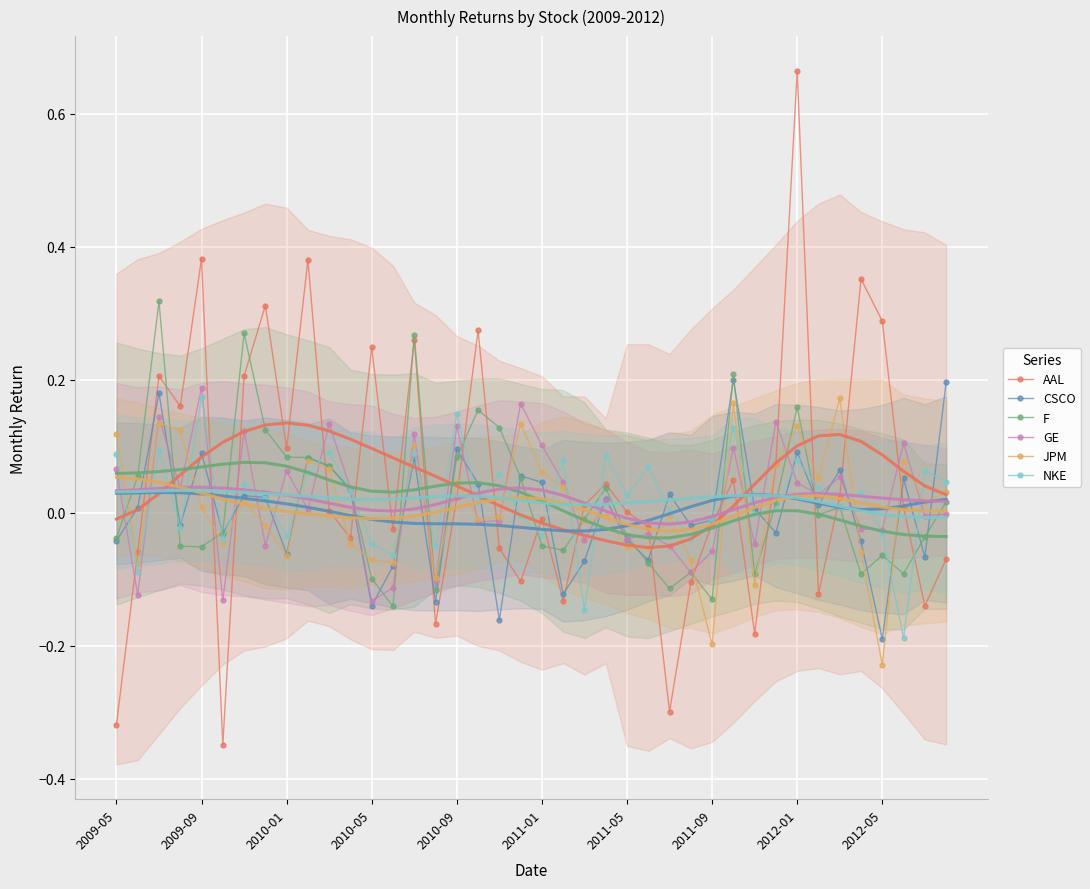

Where do F and CSCO first cross each other?

2009-07 and 2009-08